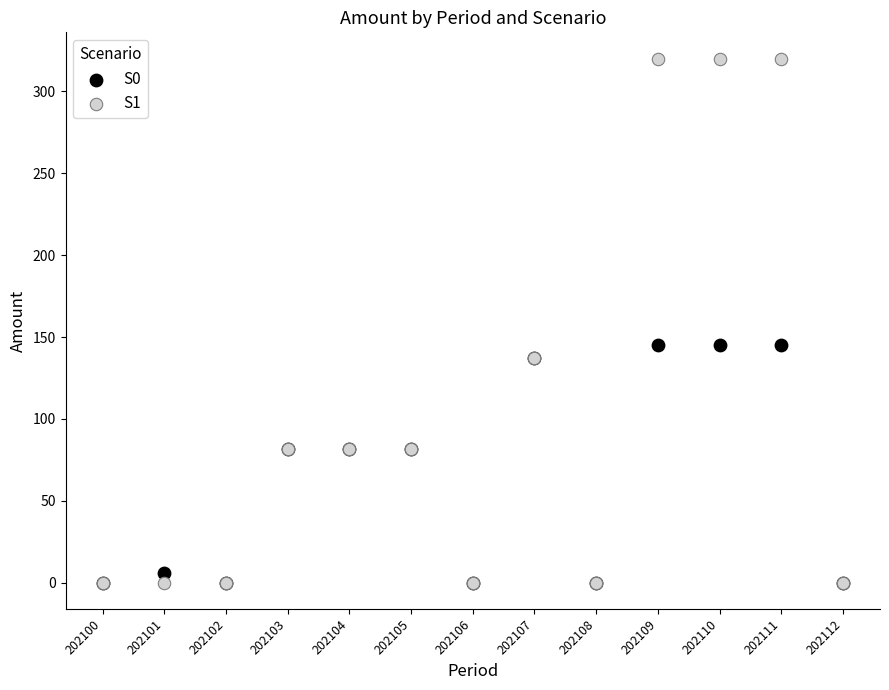

Which series contains the highest Y value?

S1